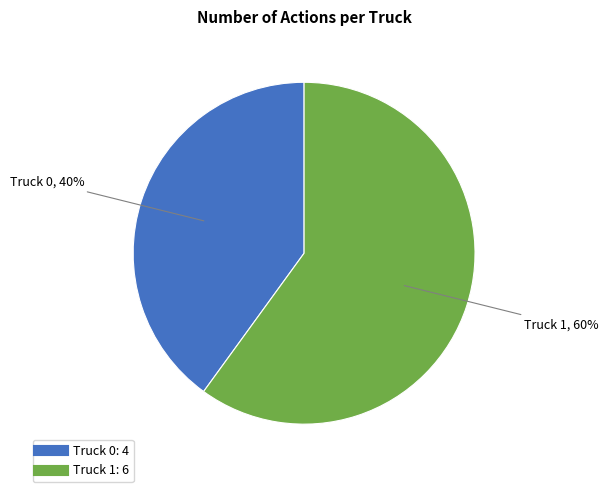

Combined, do Truck 1 and Truck 0 account for over 50%?

Yes